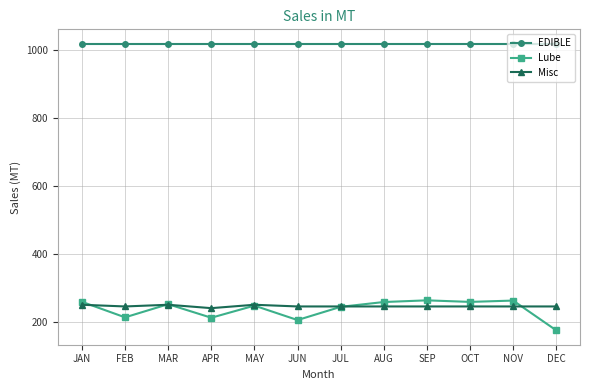

Is it true that Lube equals 134.4 at JUN?

False